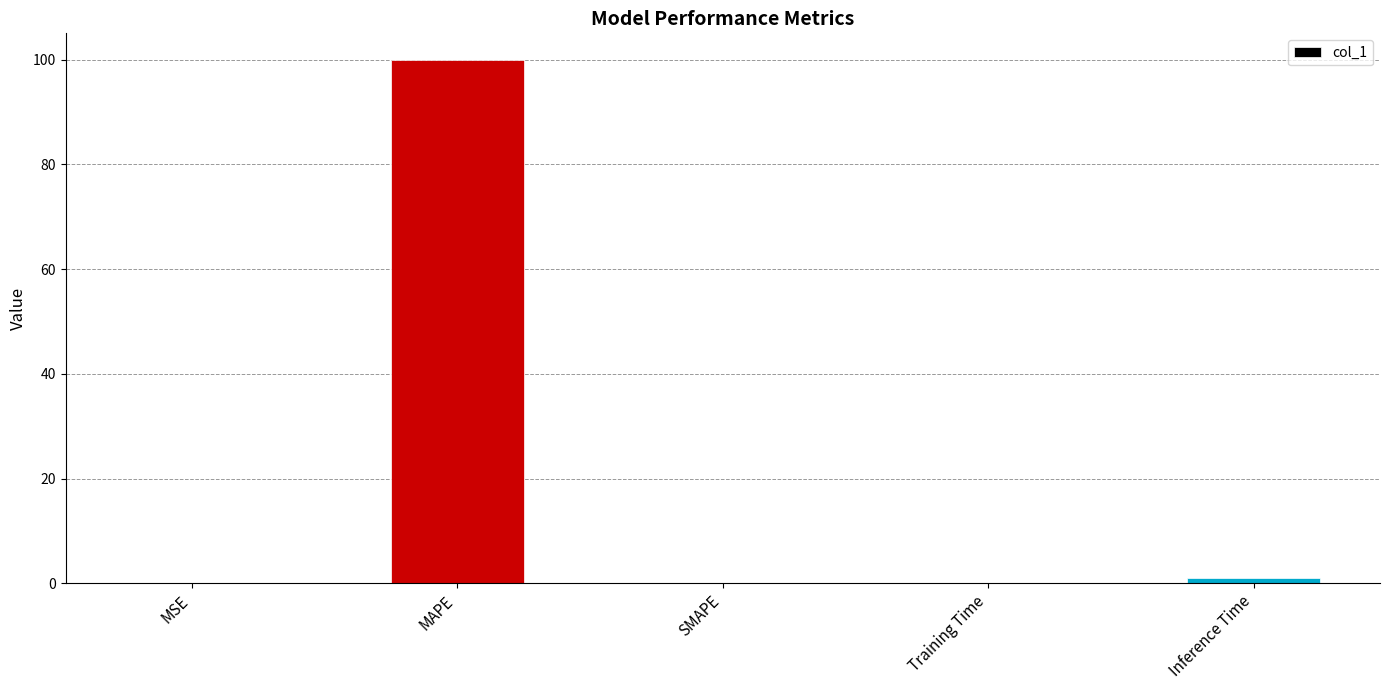

What value does the data have at Training Time?

0.1